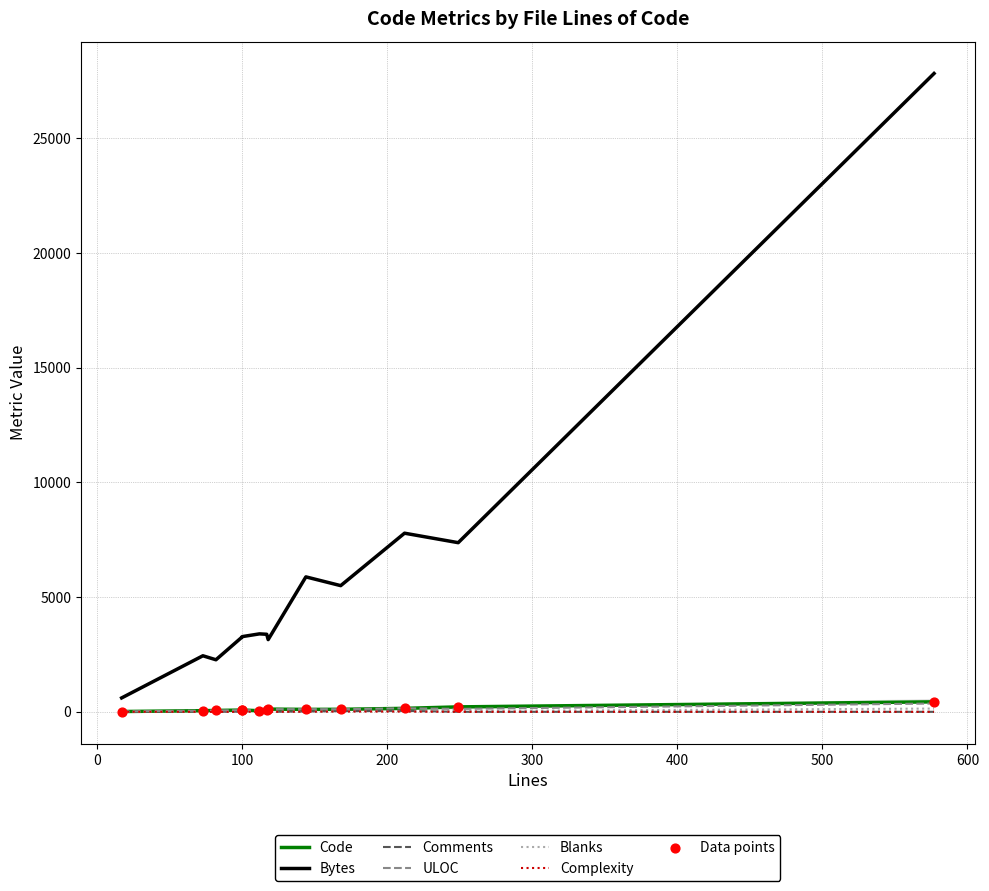

At how many categories does at least one series exceed 23689?

1